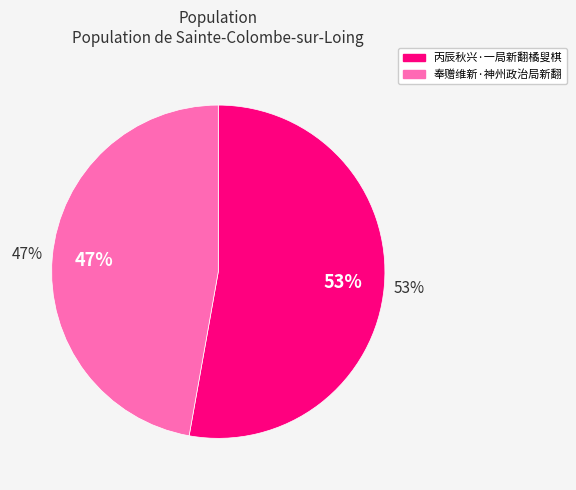

Rank the categories by value from lowest to highest.

奉赠维新·神州政治局新翻, 丙辰秋兴·一局新翻橘叟棋